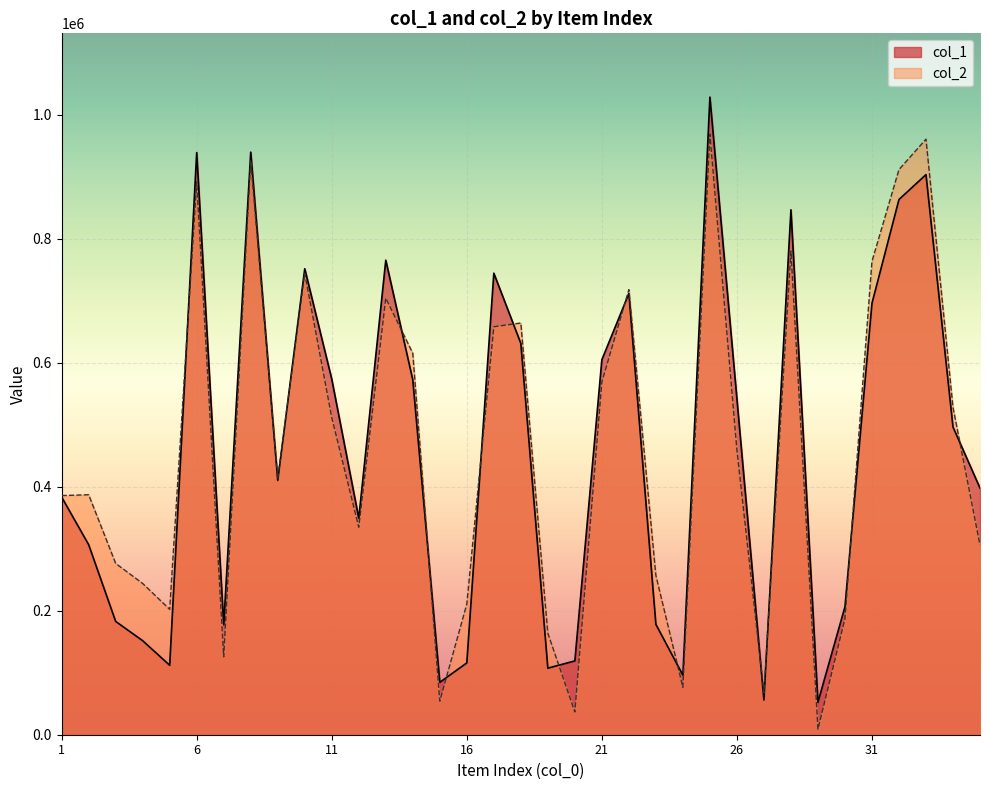

The value of col_1 at 2 is 306488. True or false?

True